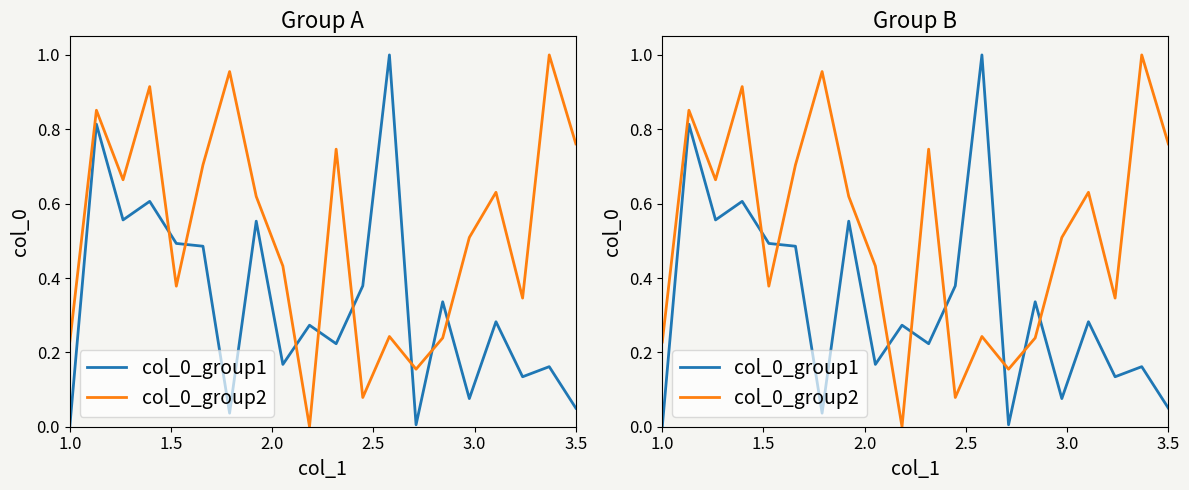

The value of col_0_group2 at 15 is 0.7. True or false?

False